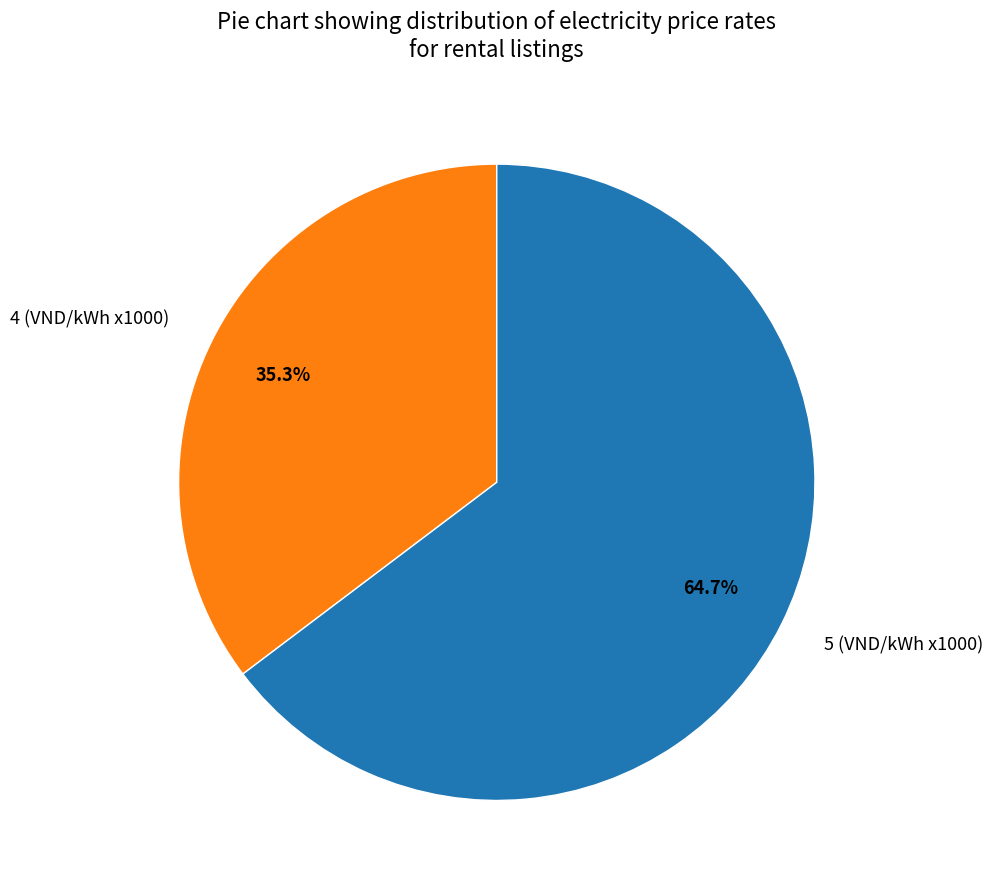

True or false: 4 accounts for 49% of the total.

False